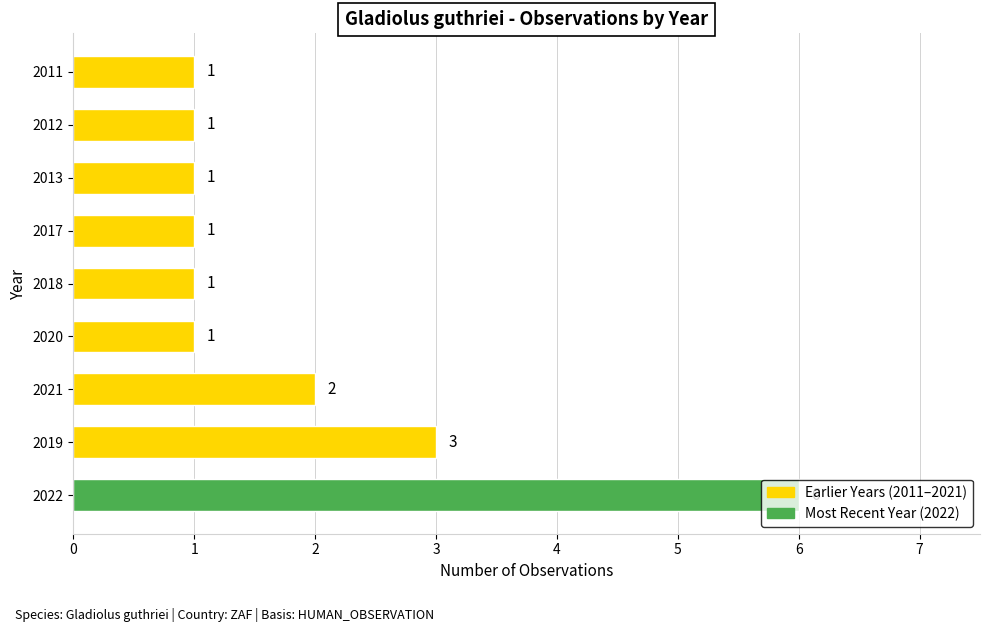

Count the values in the range 1 to 2.

7